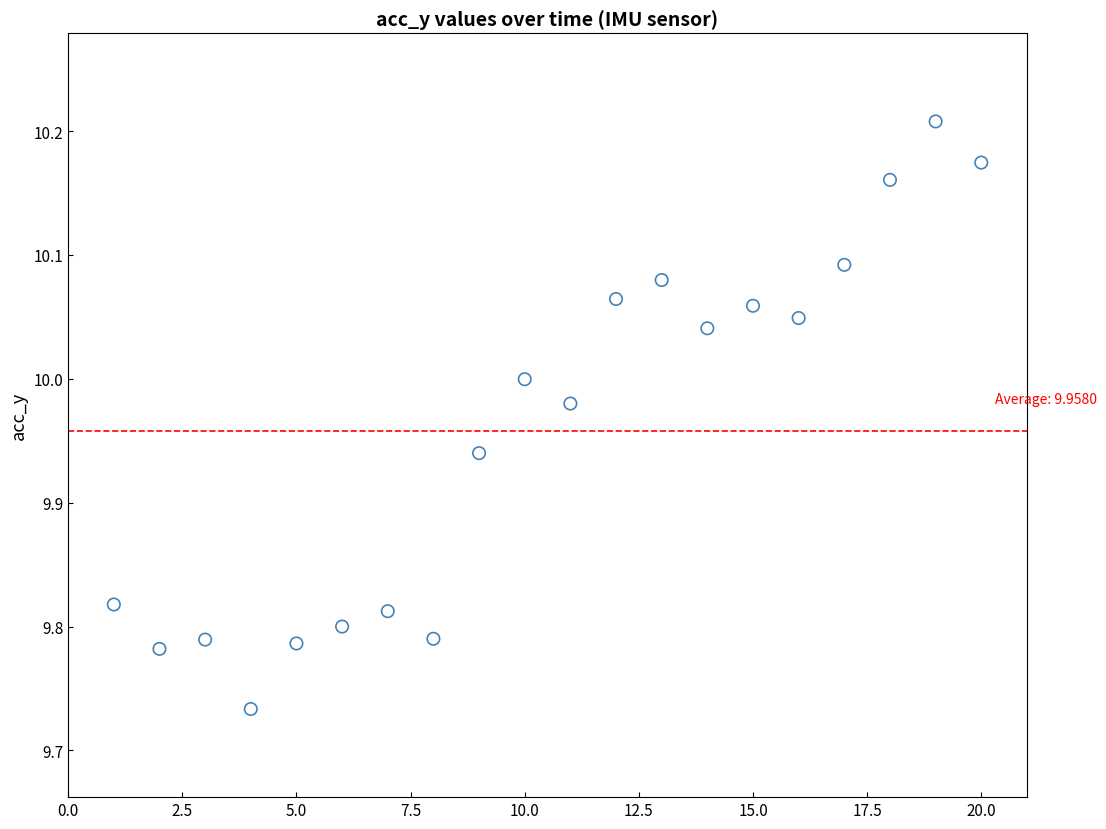

What is the range of Y values (max minus min)?

0.5